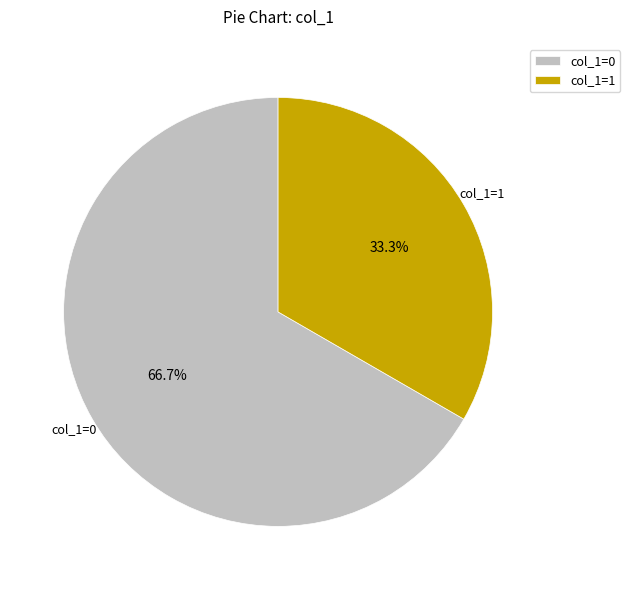

What is the largest slice in the pie chart?

col_1=0